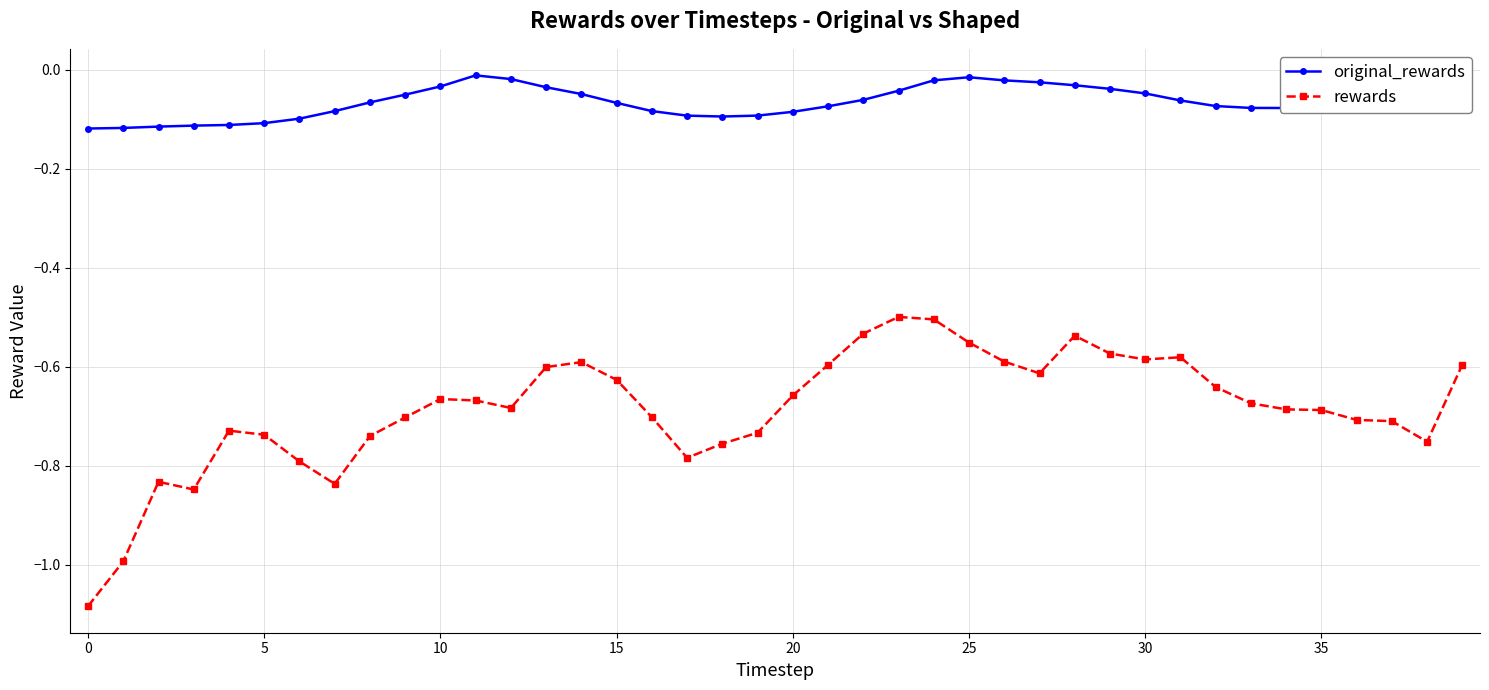

True or false: original_rewards and rewards cross at least once.

False